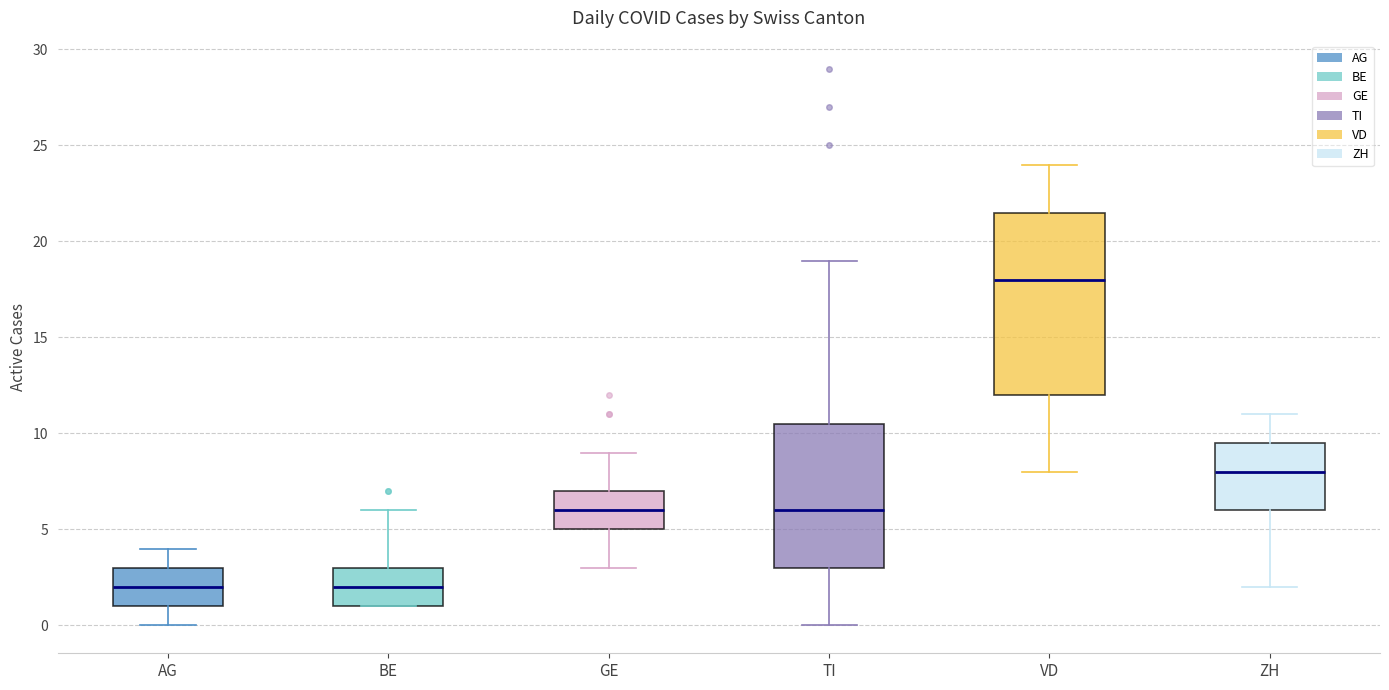

Where is the lower edge of the box for TI on the y-axis? The values are not printed on the chart, so give them approximately, as read against the axis.

3.0